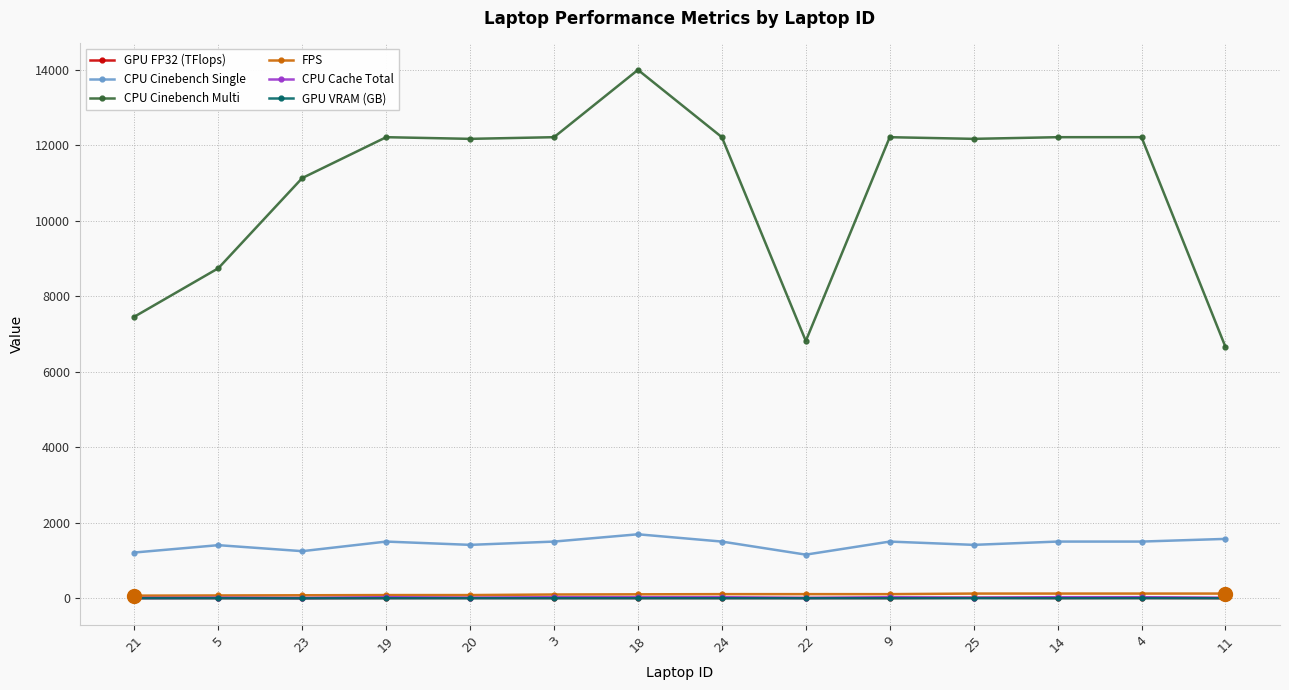

What is the total value across all series at 11?

8404.4